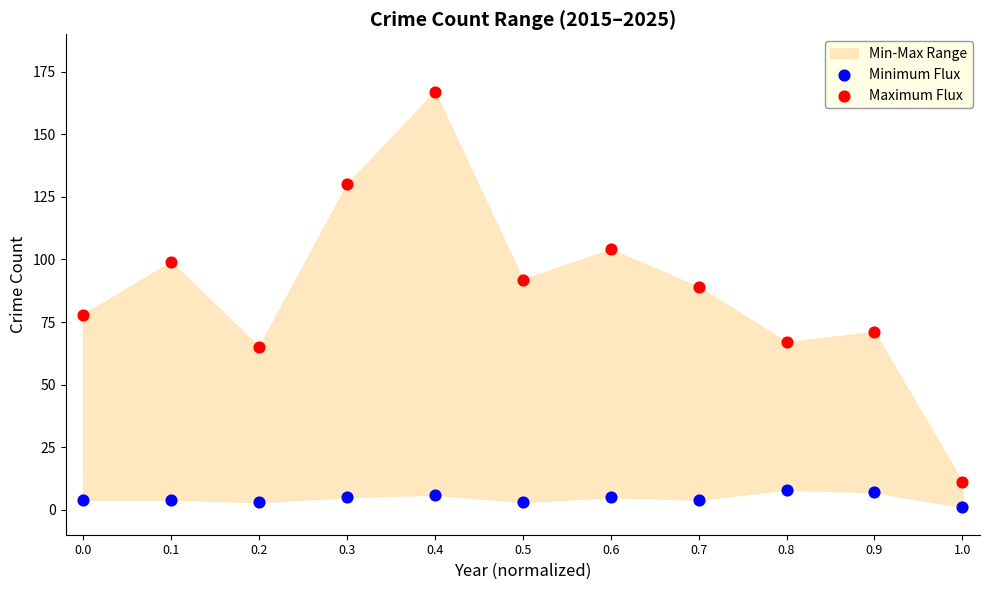

Which series contains the lowest Y value?

Minimum Flux